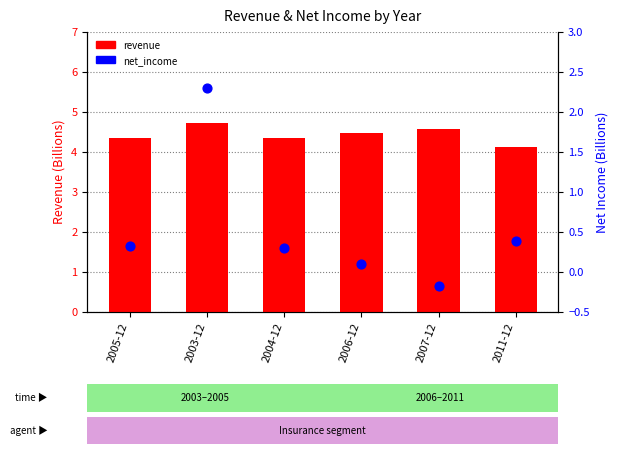

Which series has the widest spread of Y values?

net_income